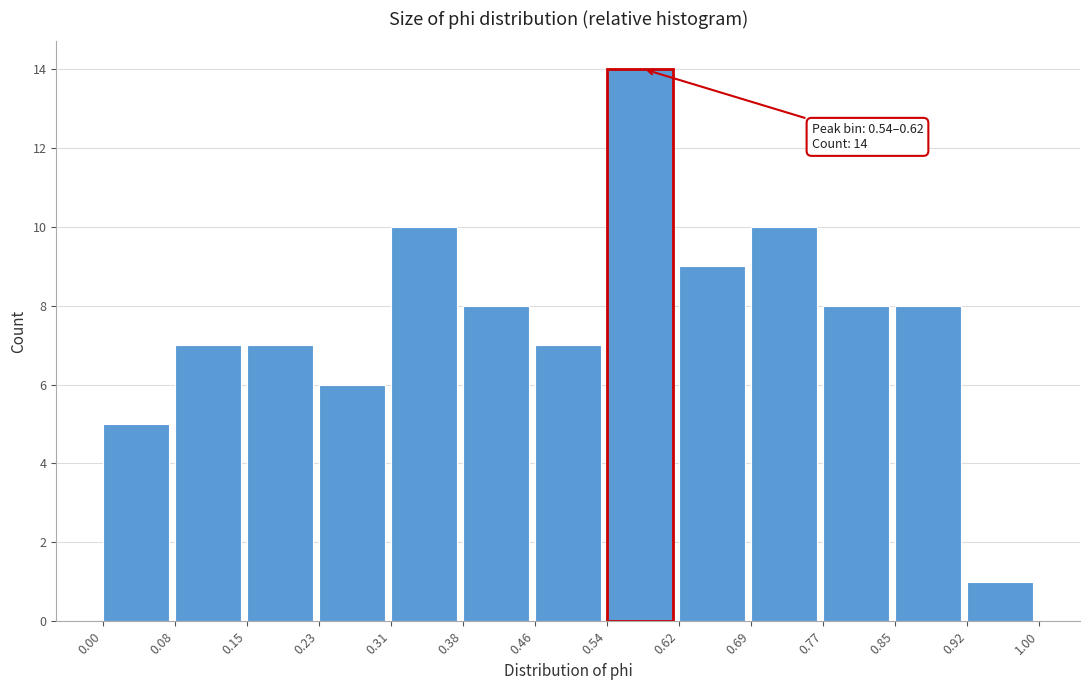

Which range on the x-axis has the tallest bar?

0.54 to 0.62